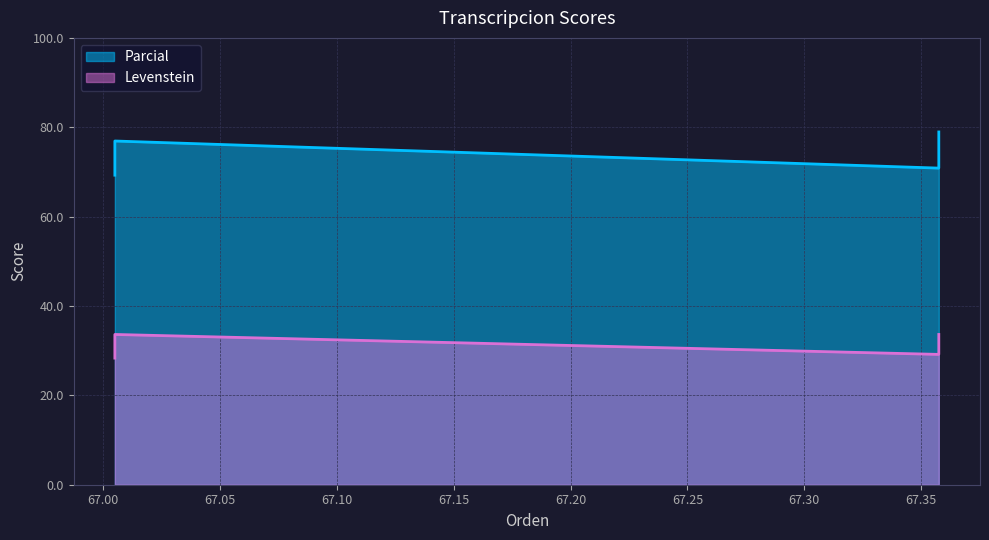

In Levenstein, how many points are higher than both neighbors (excluding endpoints)?

1